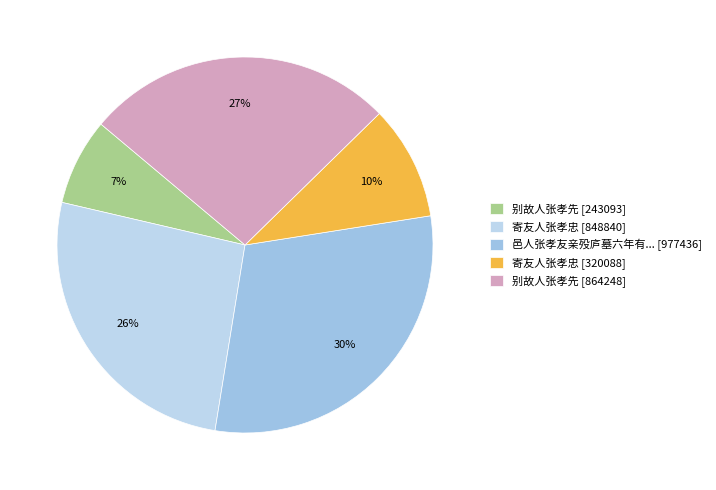

What is the smallest slice in the pie chart?

别故人张孝先 [243093]